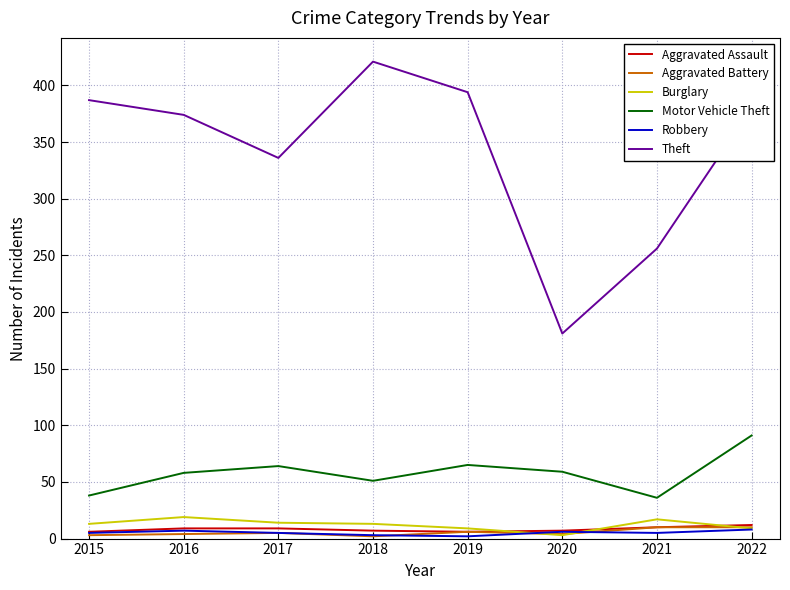

Which category has the highest value in the Motor Vehicle Theft series?

2022